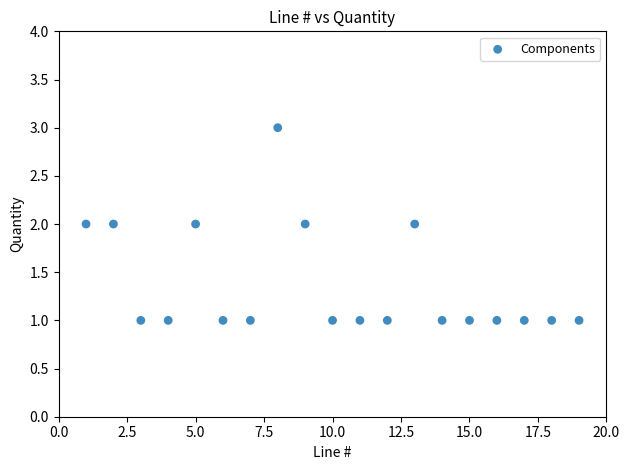

What is the range of X values (max minus min)?

18